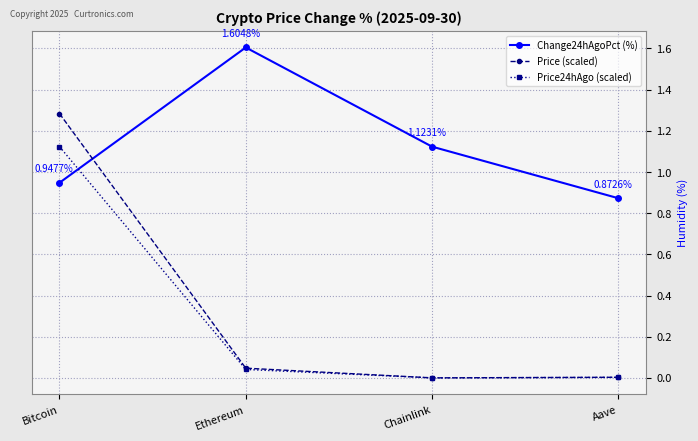

Which category has the highest value in the Price24hAgo (scaled) series?

Bitcoin